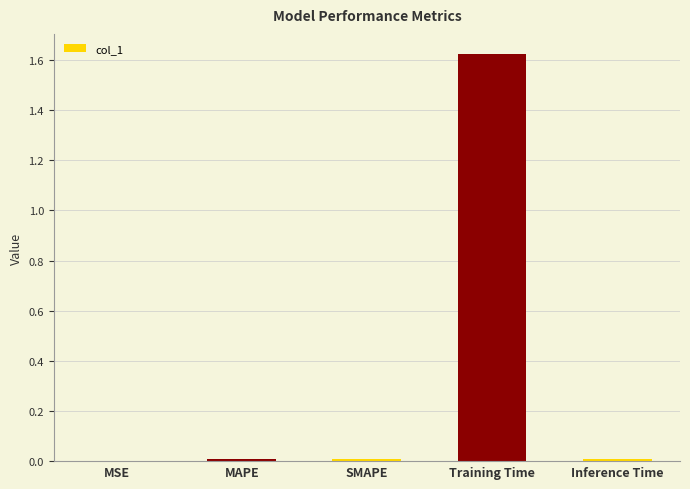

Which category has the highest value across all series?

Training Time